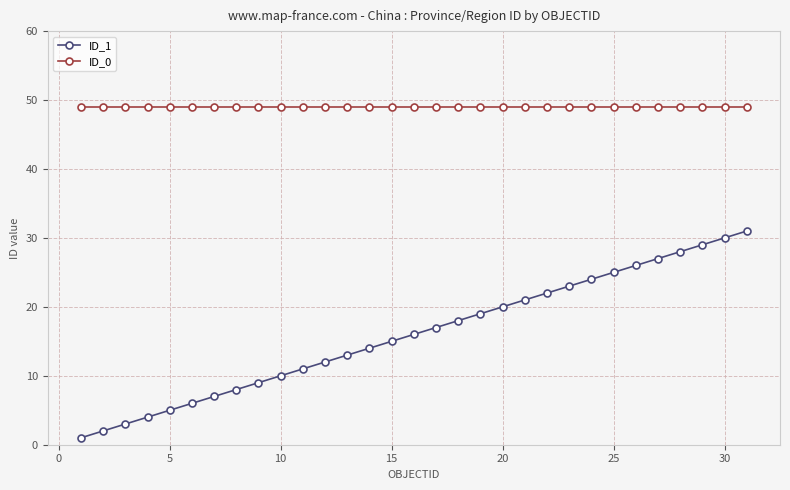

What is the average value of the ID_1 series?

16